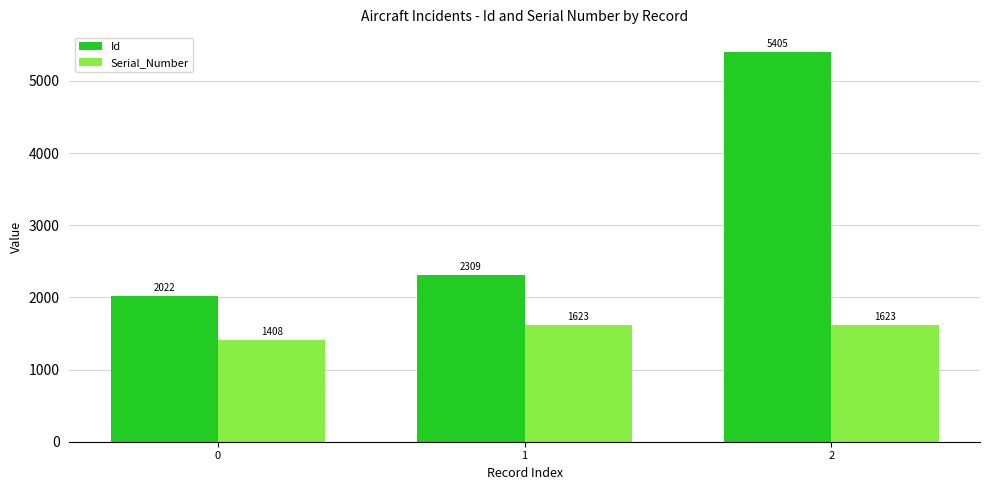

Which series changed the most between 0 and 2?

Id